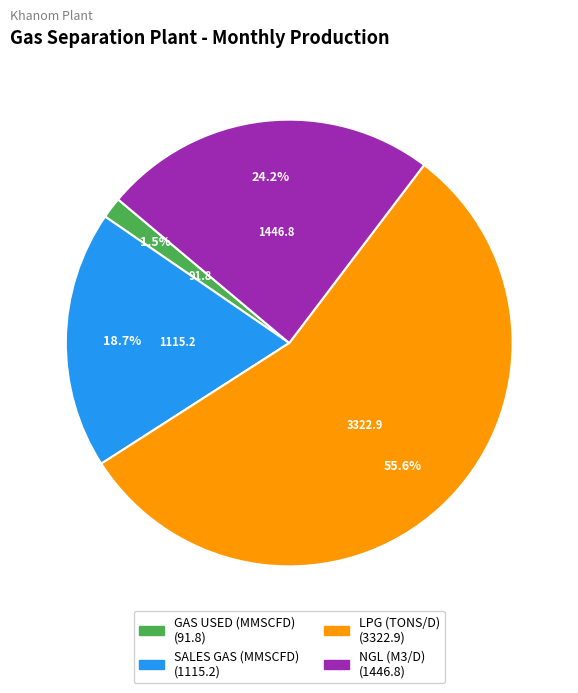

What is the largest slice in the pie chart?

LPG (TONS/D)